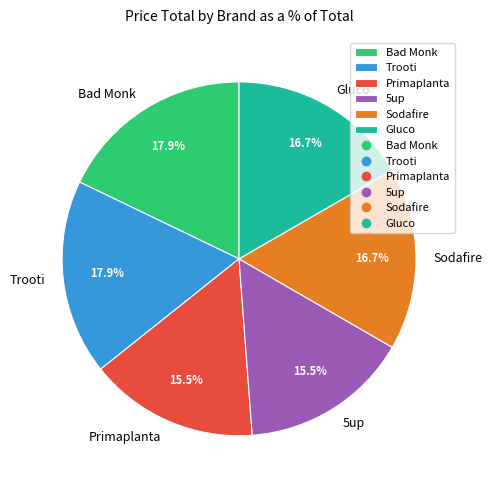

Is the sum of Gluco and Bad Monk greater than half?

No